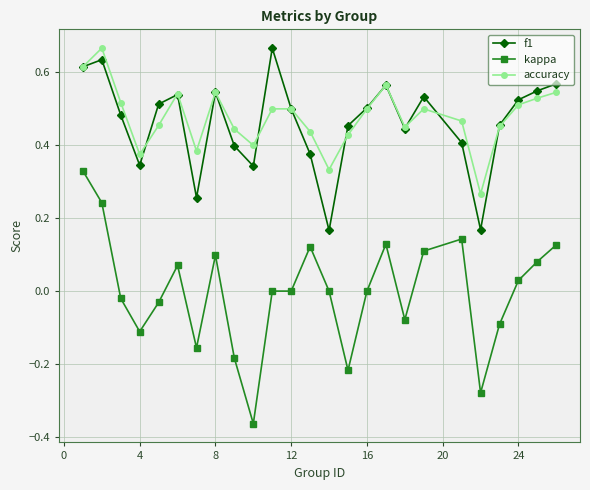

How many lines are shown in the chart?

3